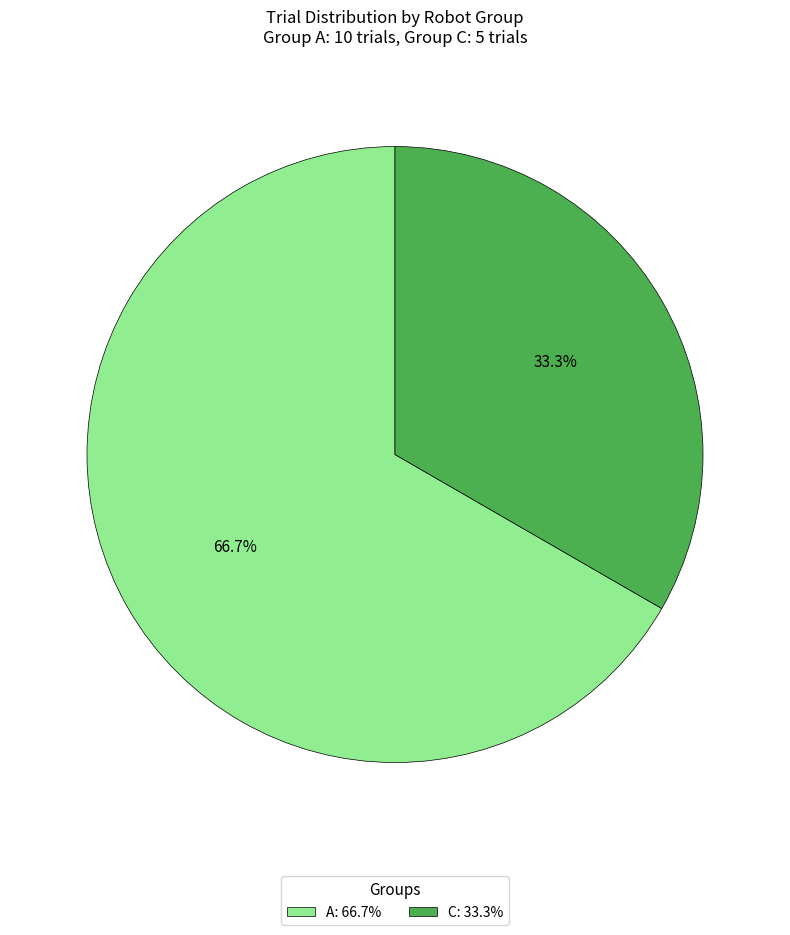

Is there a majority slice in this chart?

Yes